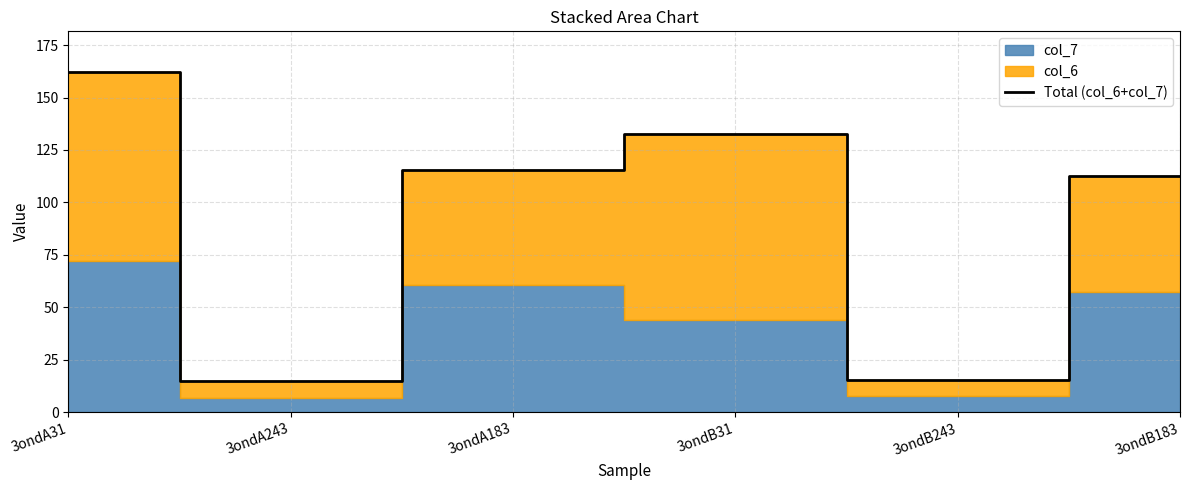

What is the label of the 5th point from the right?

3ondA243